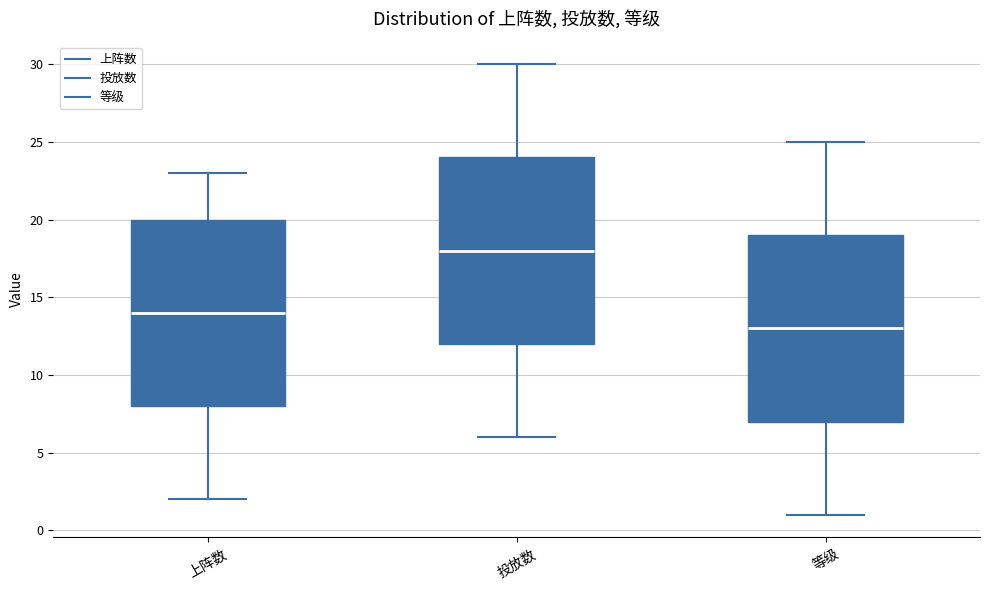

Which box has the lowest median line?

等级